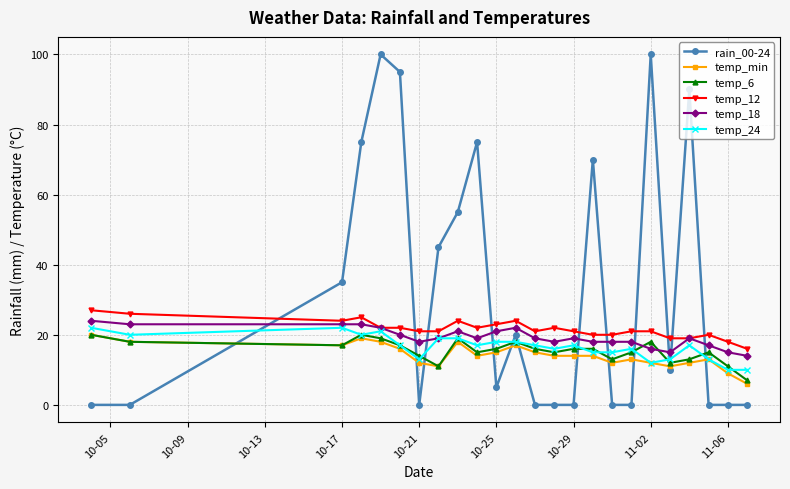

Is this an area chart (filled region under the line)?

No